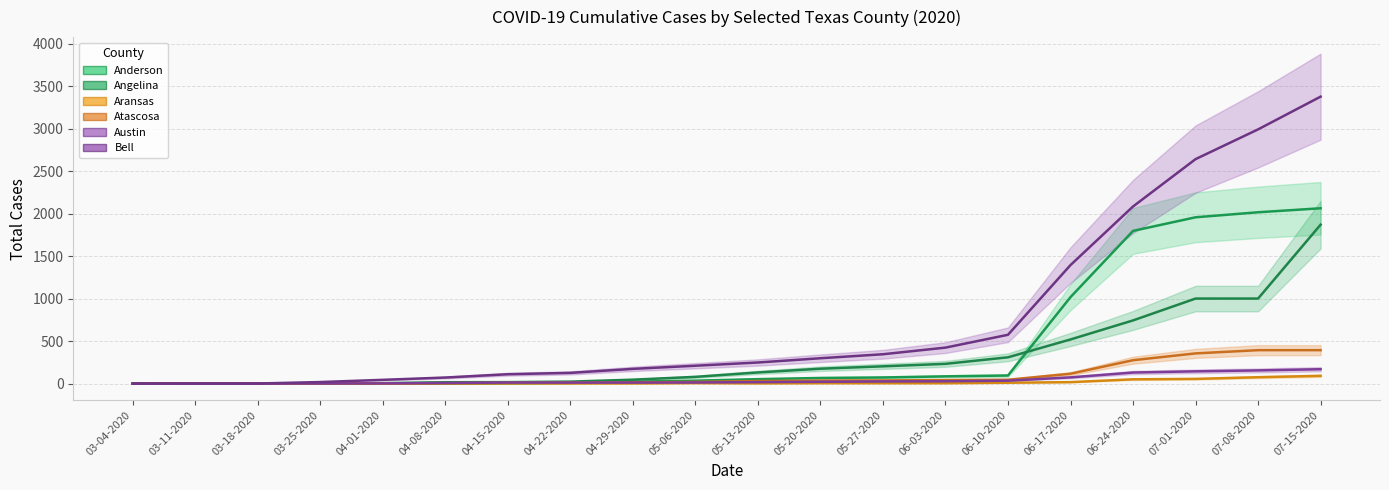

How many values in the Bell series are below 248?

10